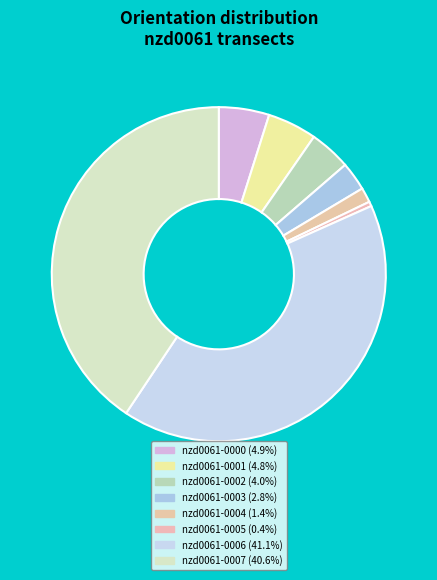

Combined, what portion of the pie is nzd0061-0000 and nzd0061-0006?

45.9%